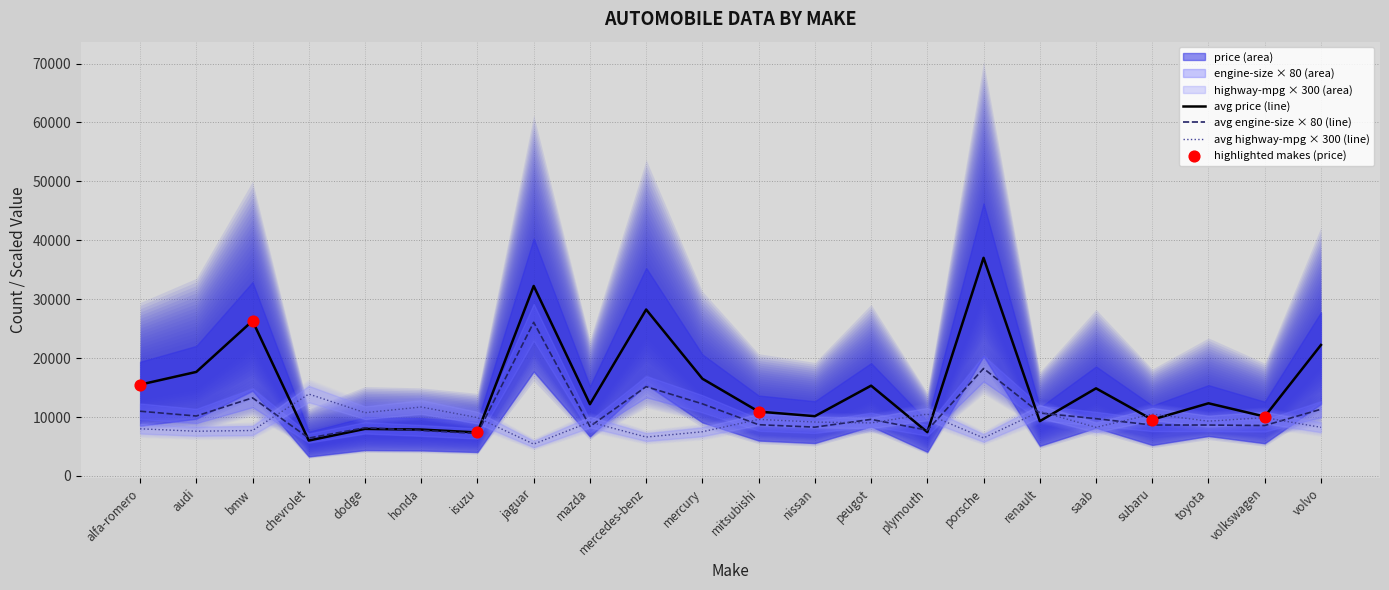

Is the value of avg price (line) at jaguar greater than the value of avg engine-size × 80 (line) at subaru?

Yes